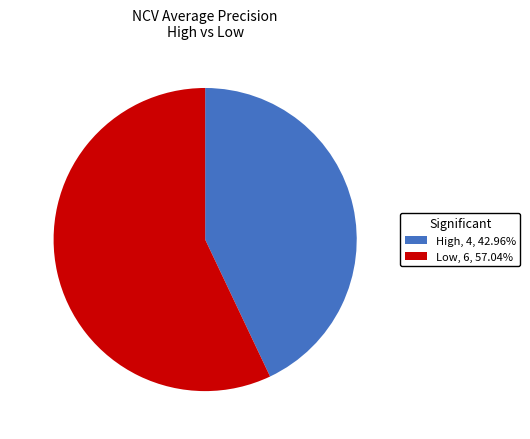

Which has a higher value, High or Low?

Low